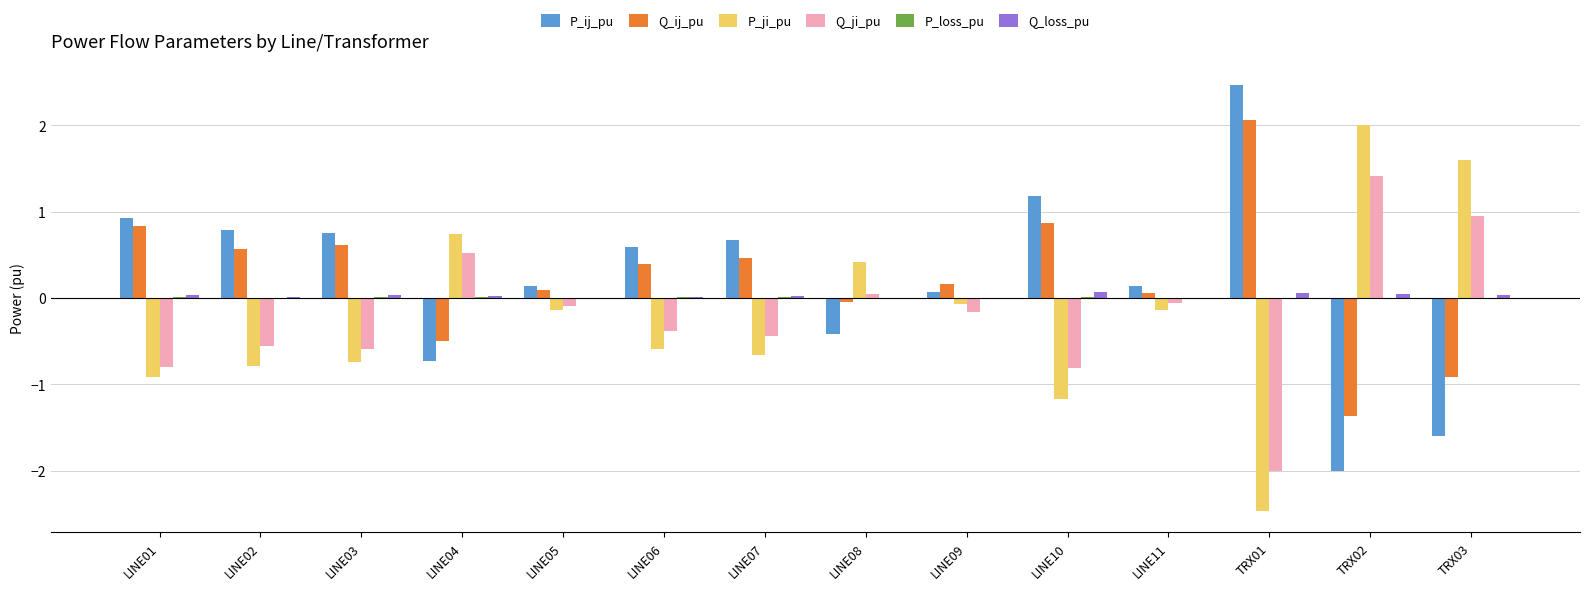

True or false: Q_loss_pu has a value of 0.0 at LINE04.

True